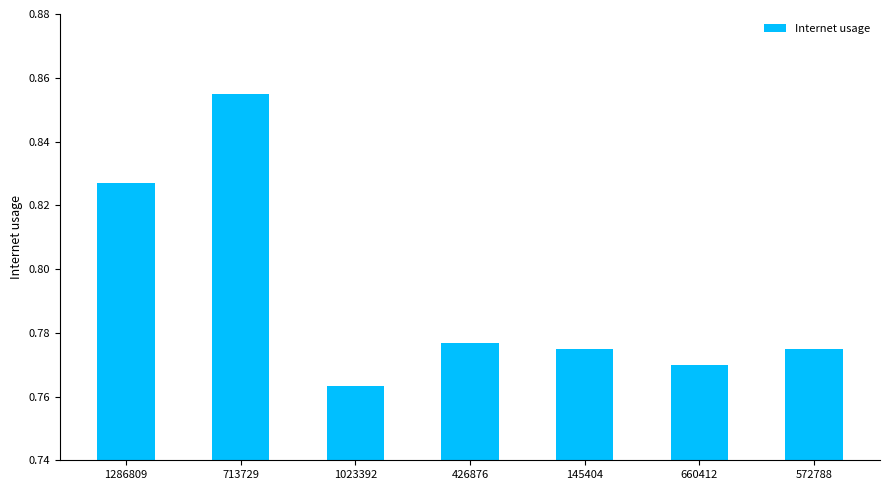

What is the difference between the second highest and second lowest values?

0.1